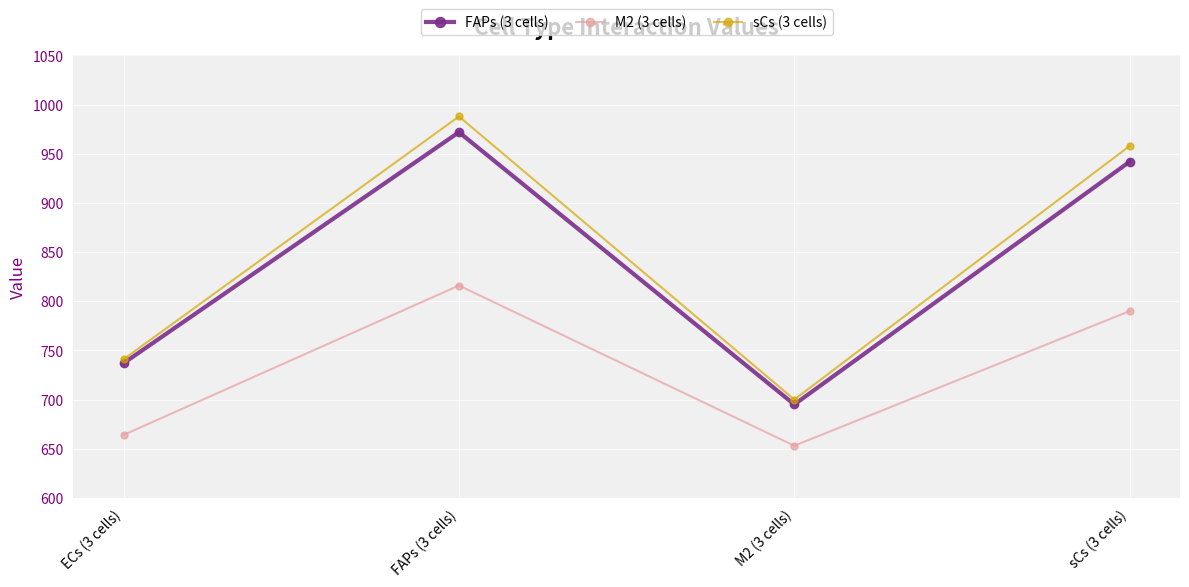

Is the value of FAPs (3 cells) at sCs (3 cells) greater than the value of sCs (3 cells) at sCs (3 cells)?

No